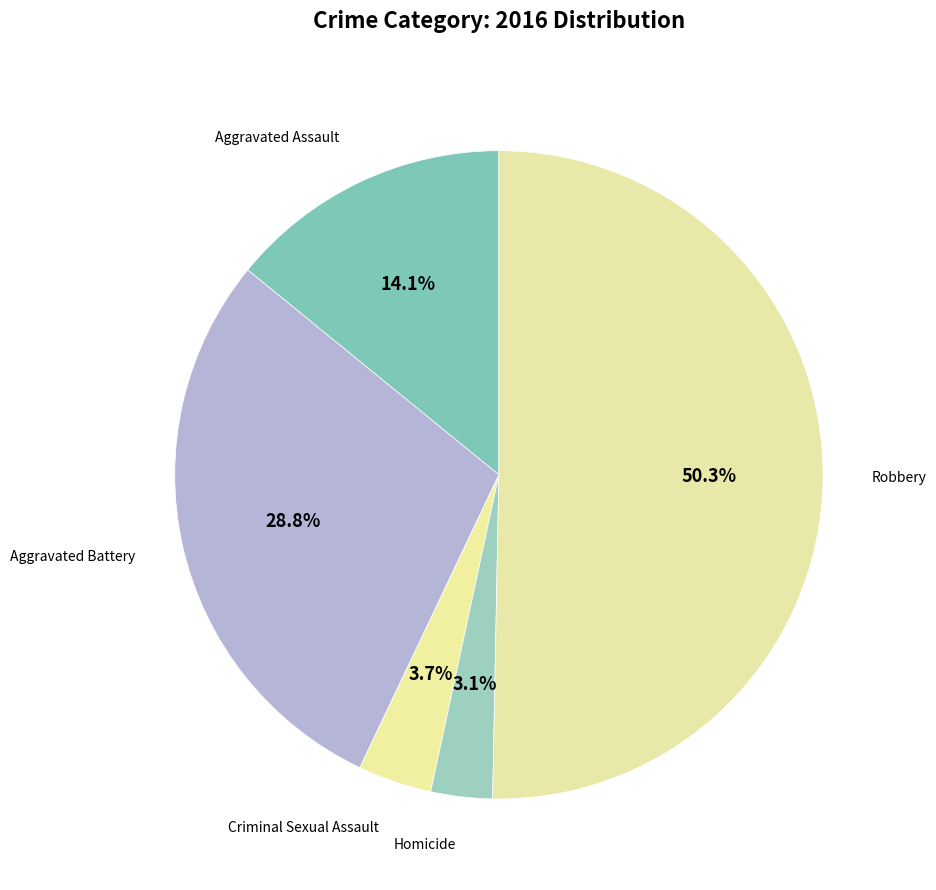

How many segments does this pie chart have?

5